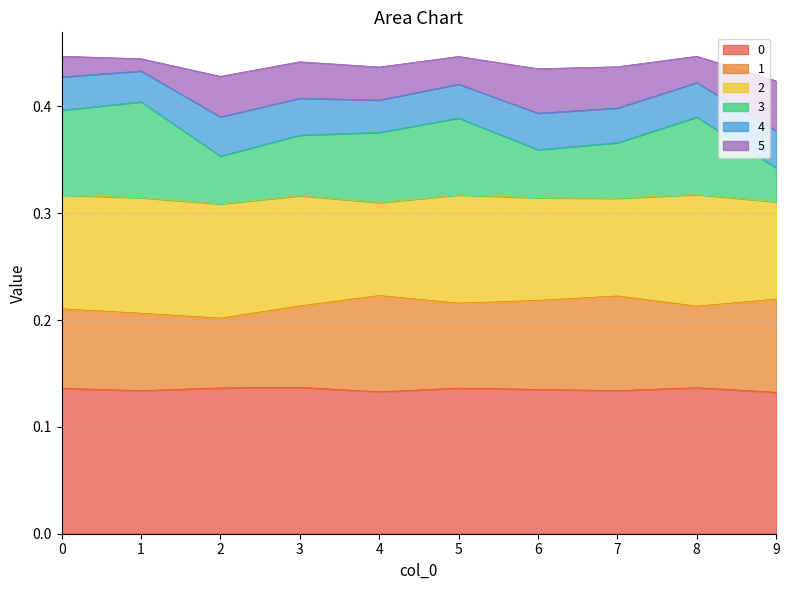

True or false: 3 and 0 cross at least once.

False